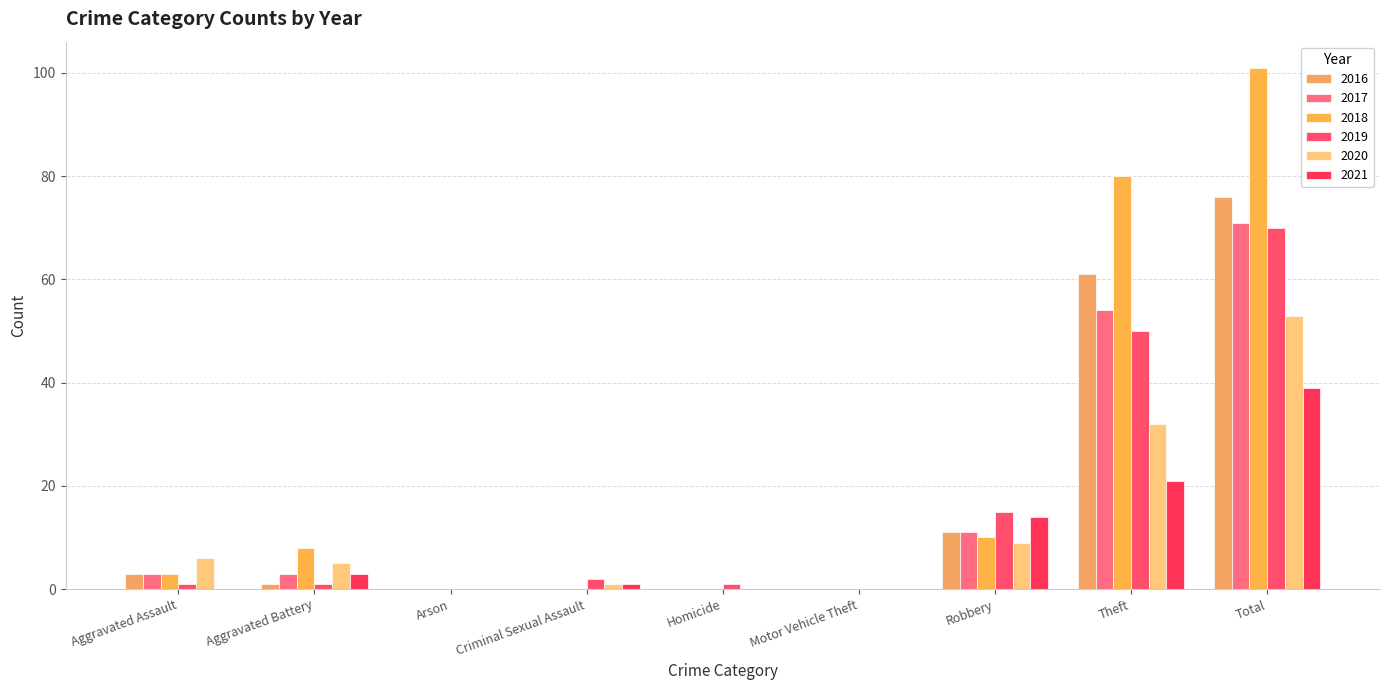

Does the chart contain stacked bars?

No